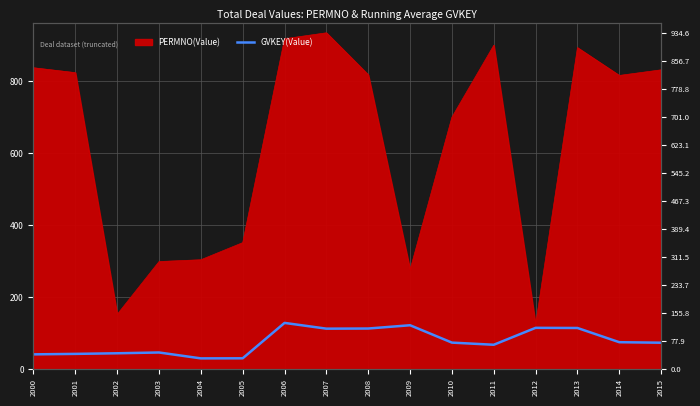

At which label does the data first exceed 73?

2006